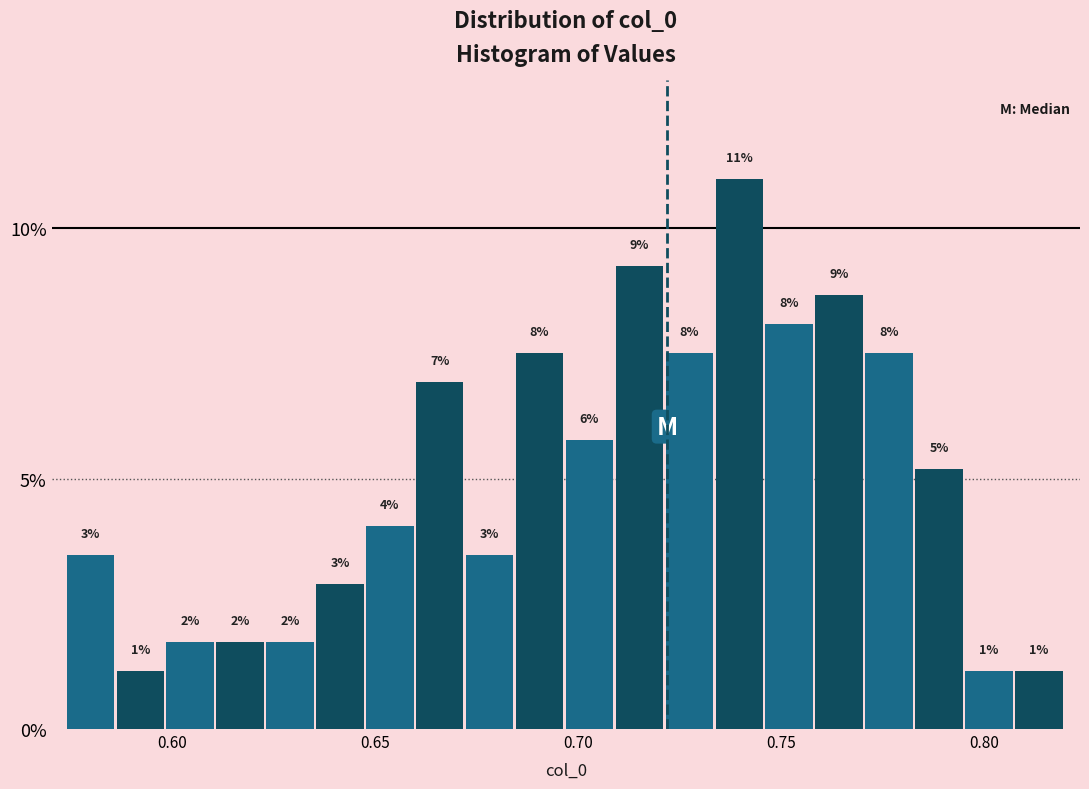

Around what value on the x-axis is the tallest bar? Give the approximate position of its centre, as read against the axis.

0.740